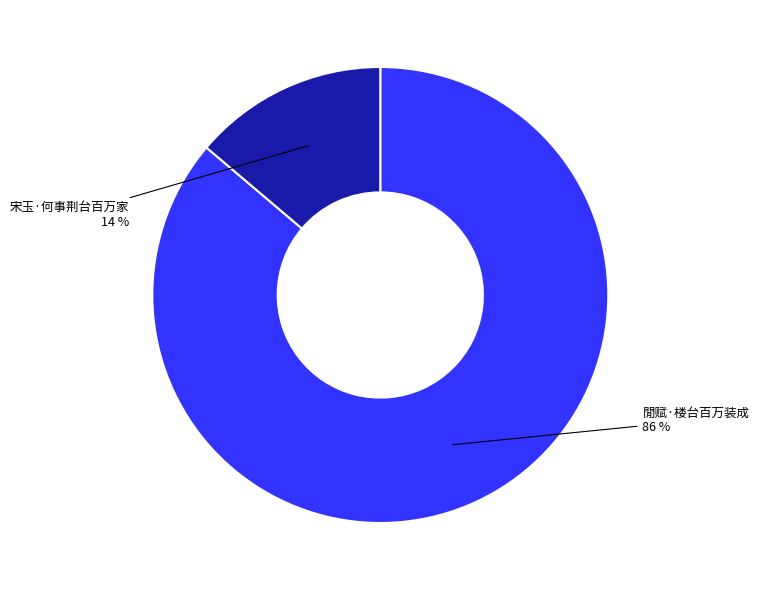

How many segments does this pie chart have?

2